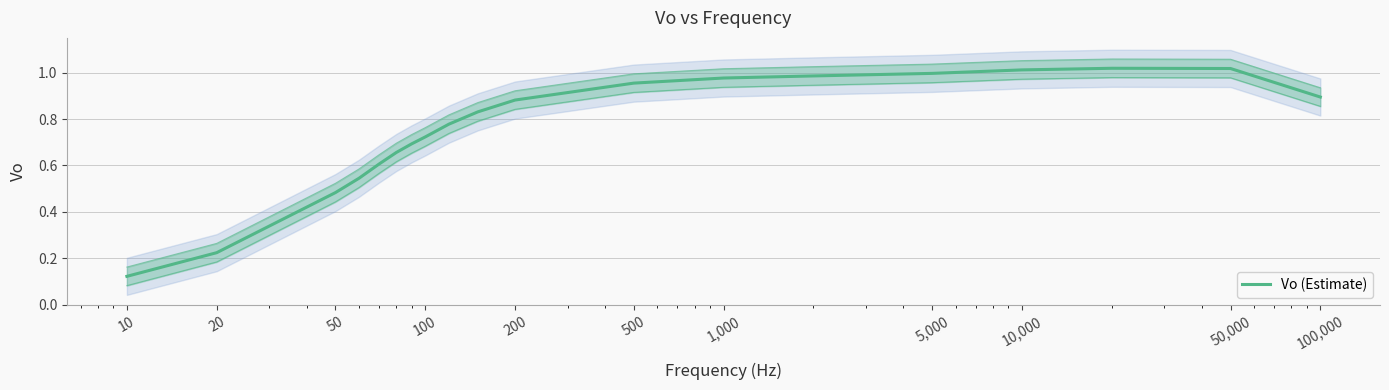

Between 500 and 20, which is larger?

500